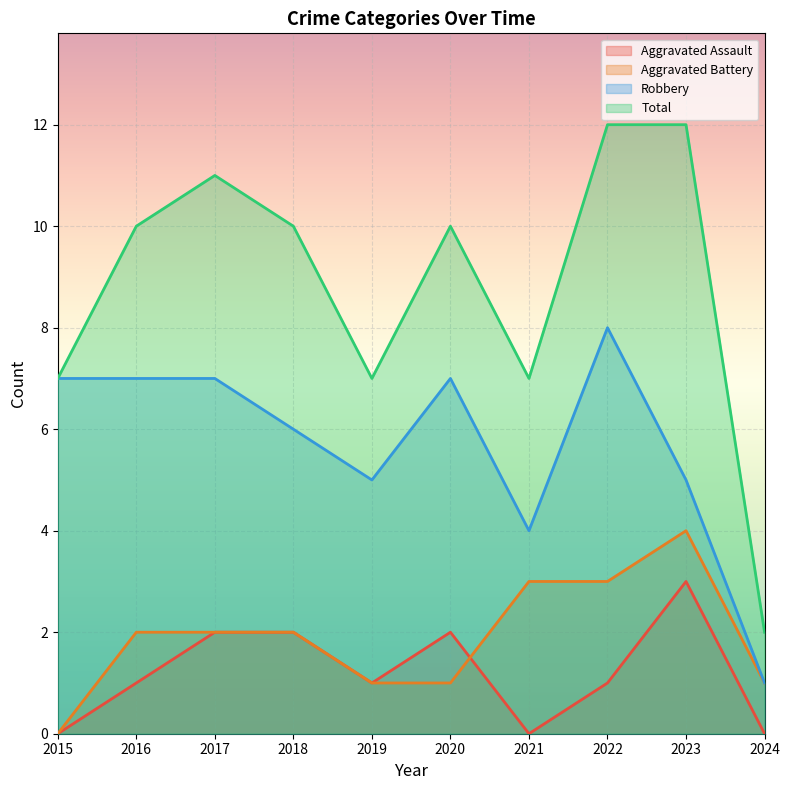

Which has a higher value, 2015 or 2020?

2020